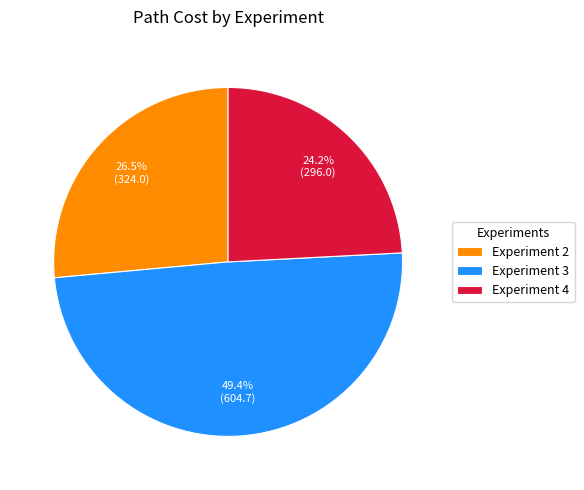

Rank the categories by value from lowest to highest.

Experiment 4, Experiment 2, Experiment 3